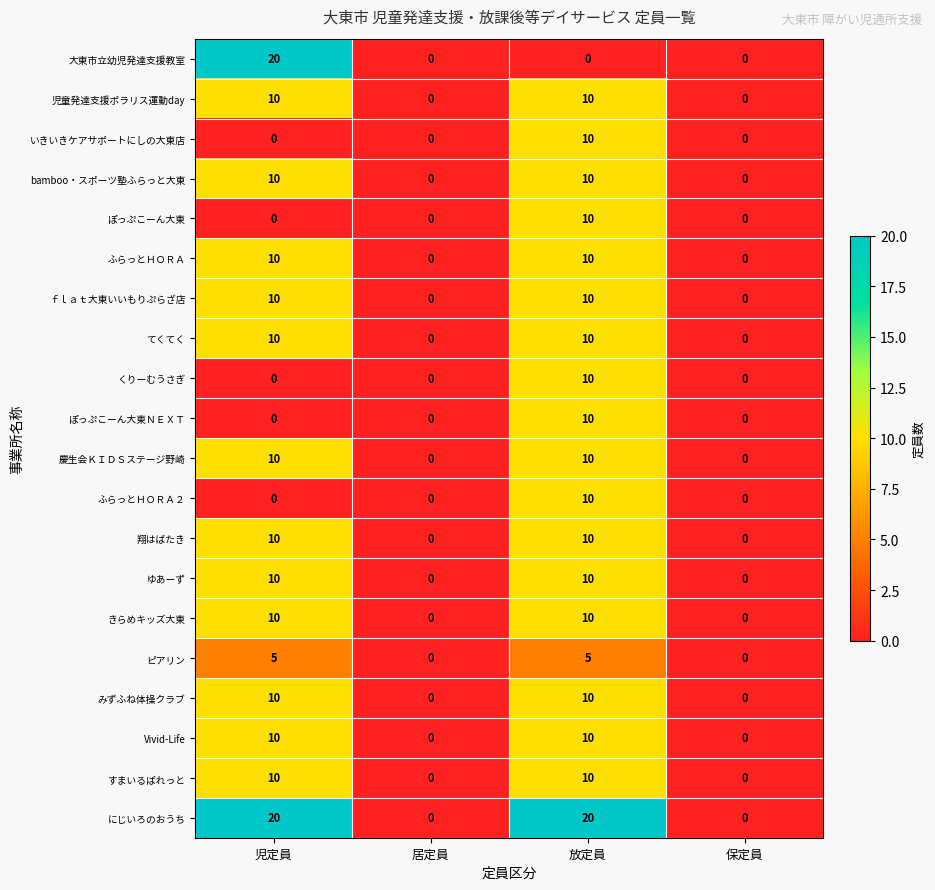

Is the value of すまいるぱれっと at 居定員 greater than the value of 翔はばたき at 放定員?

No